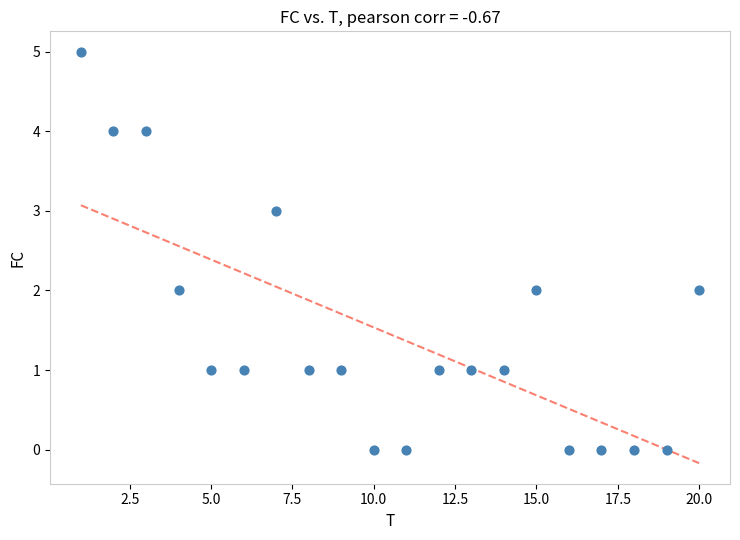

What is the range of X values (max minus min)?

19